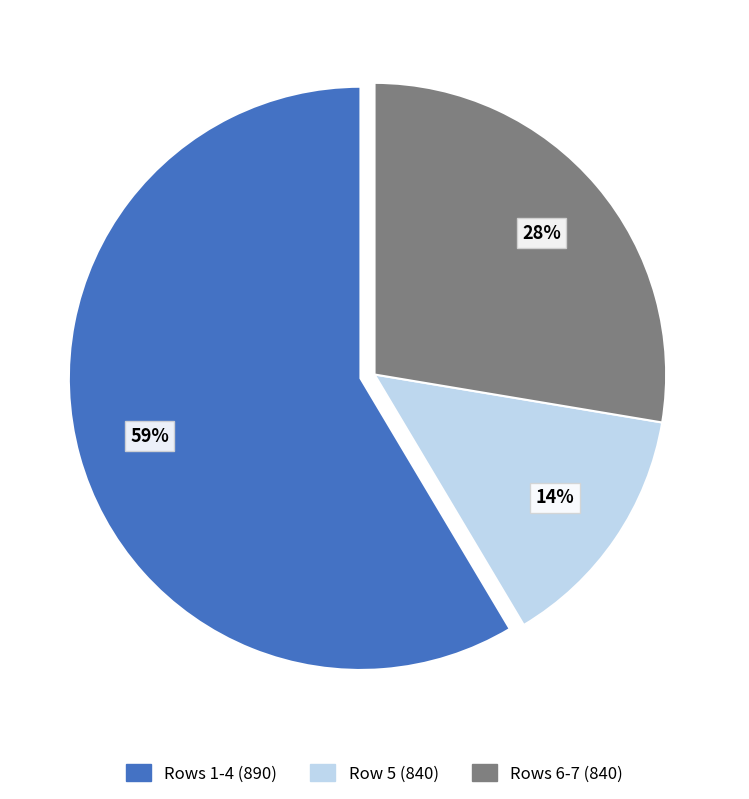

Is there a majority slice in this chart?

Yes